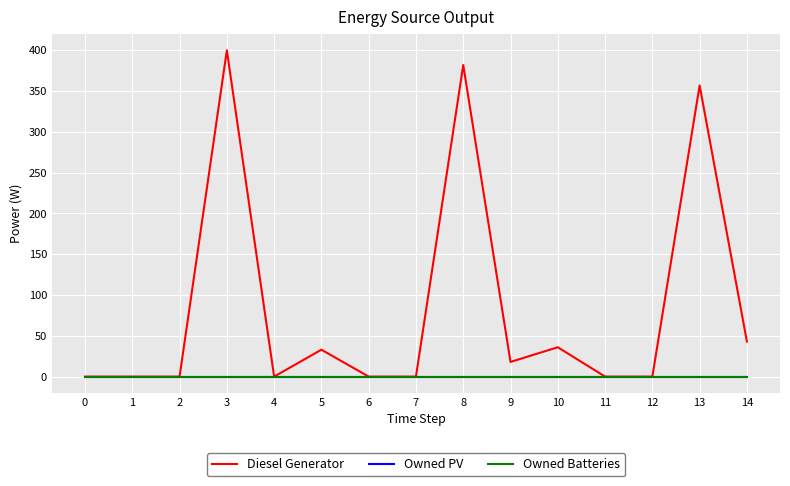

The value of Owned PV at 7 is 0. True or false?

True